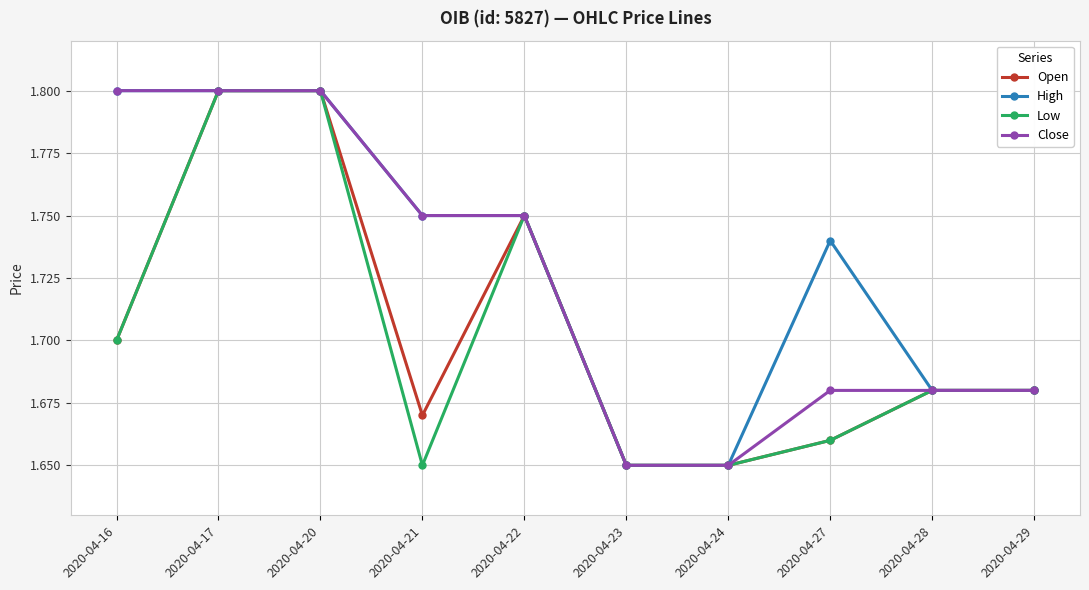

How many Close values are between 1 and 2?

10